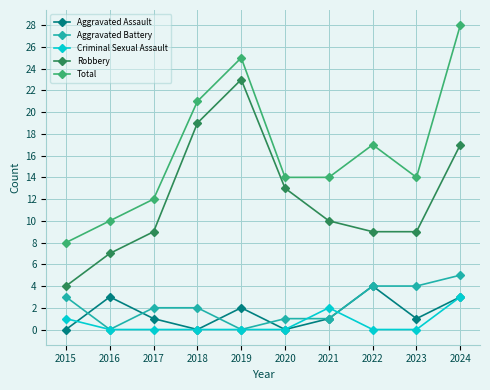

Count the Aggravated Battery values in the range 1 to 4.

7